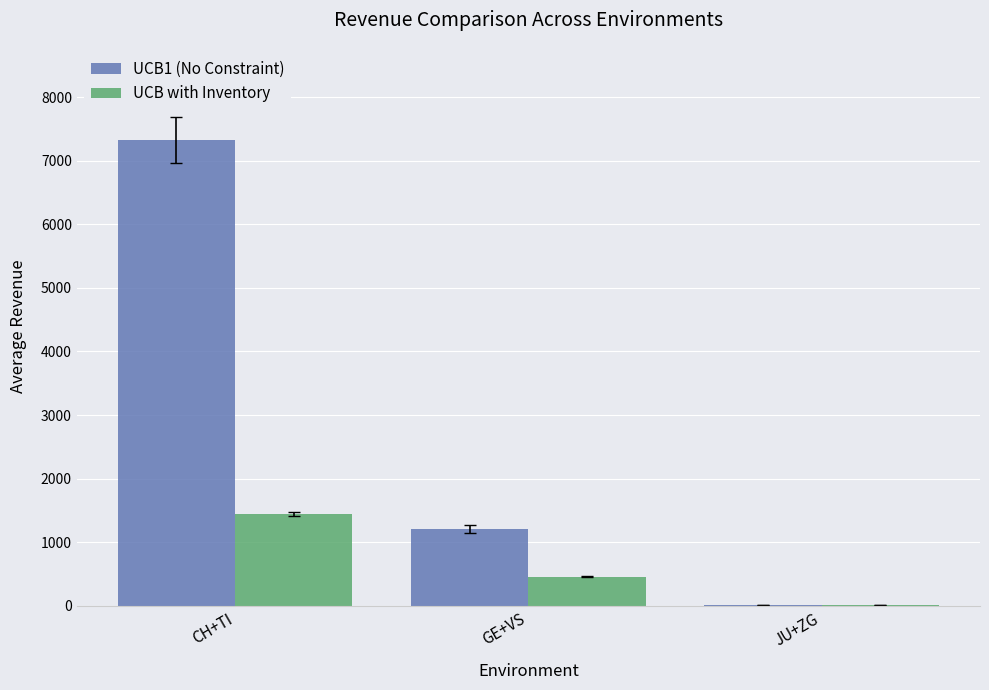

The UCB with Inventory series shows 9 at JU+ZG. True or false?

True